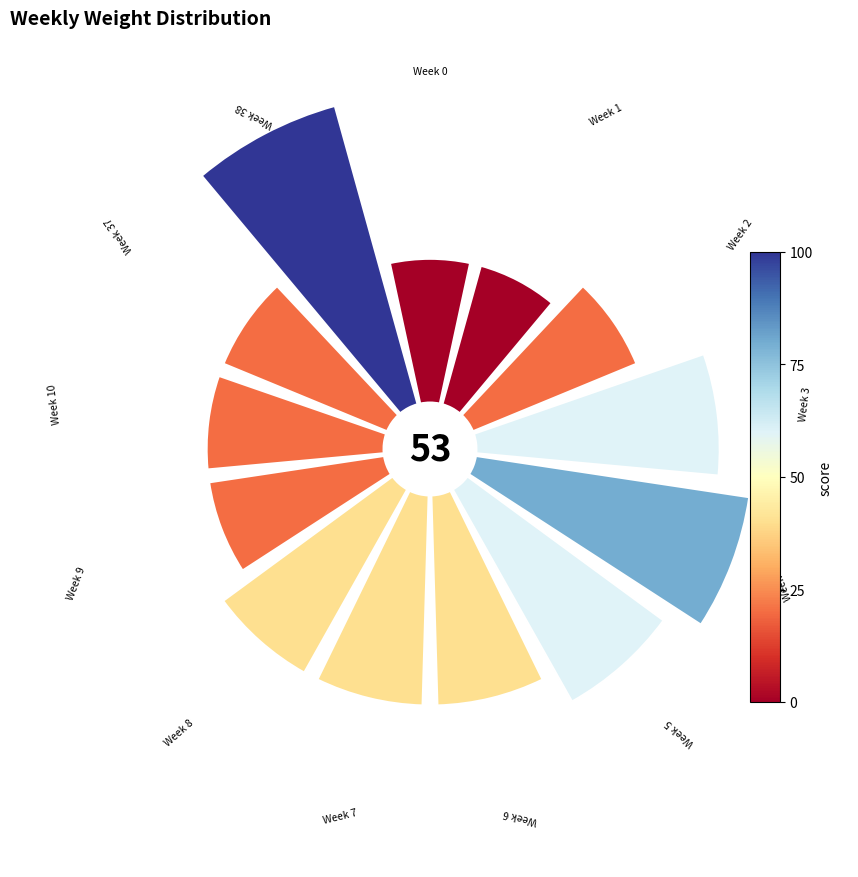

How many slices are in this pie chart?

13